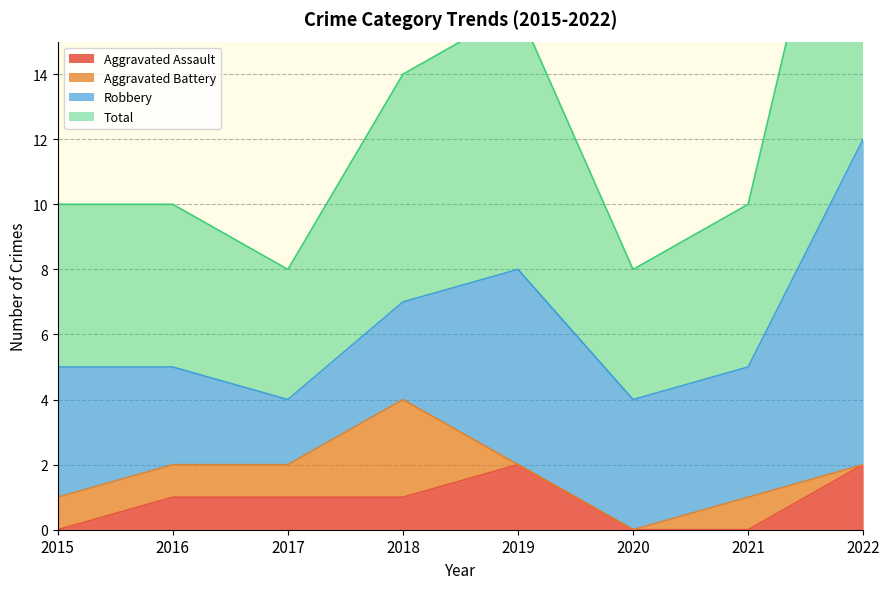

The value of Aggravated Assault at 2019 is 2. True or false?

True